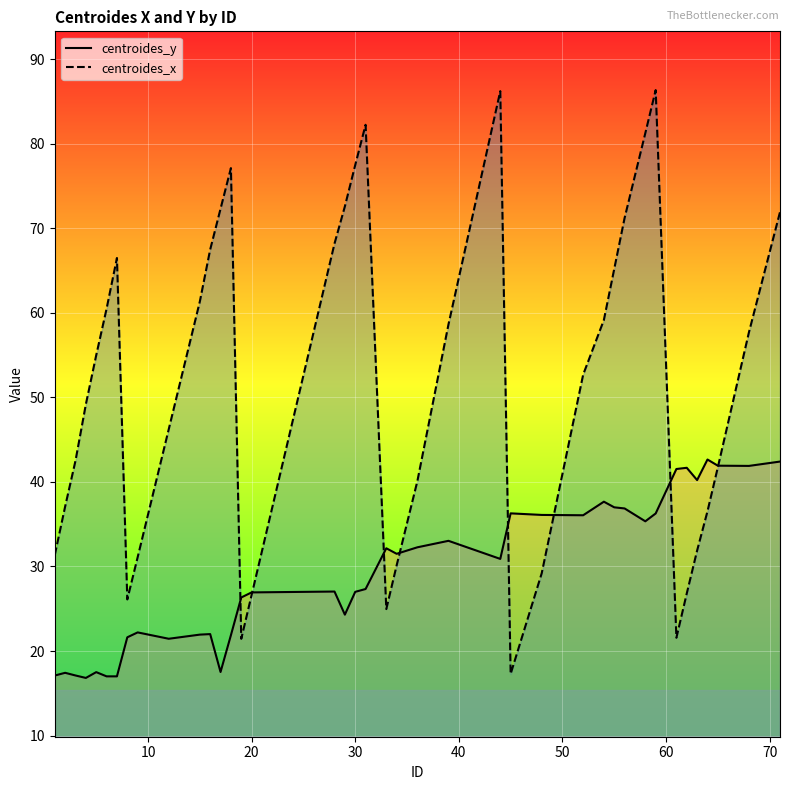

Which series has the largest range (max minus min)?

centroides_x